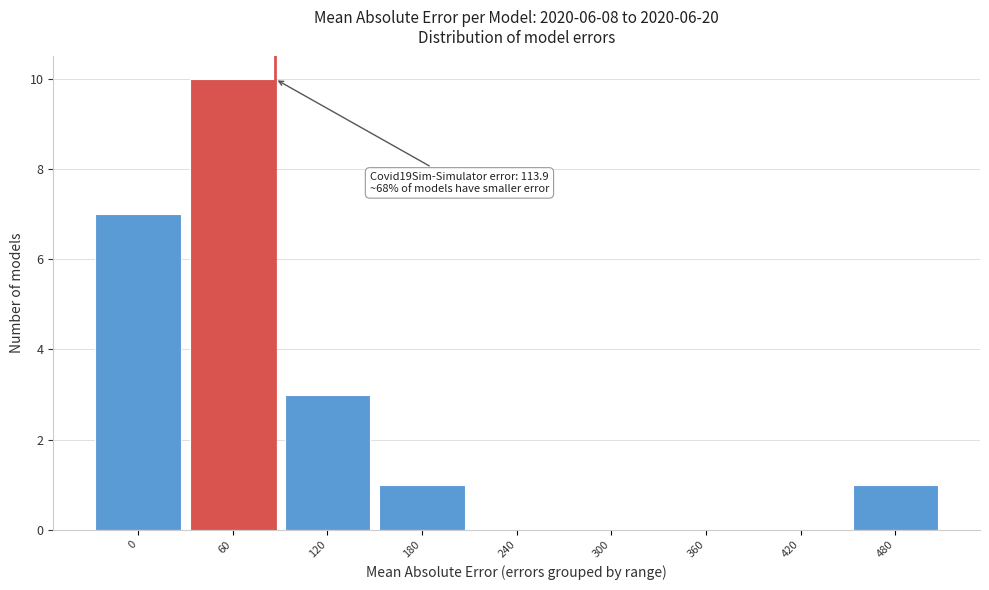

Reading left to right, transcribe all the data shown in this chart.

0=7	60=10	120=3	180=1	240=0	300=0	360=0	420=0	480=1